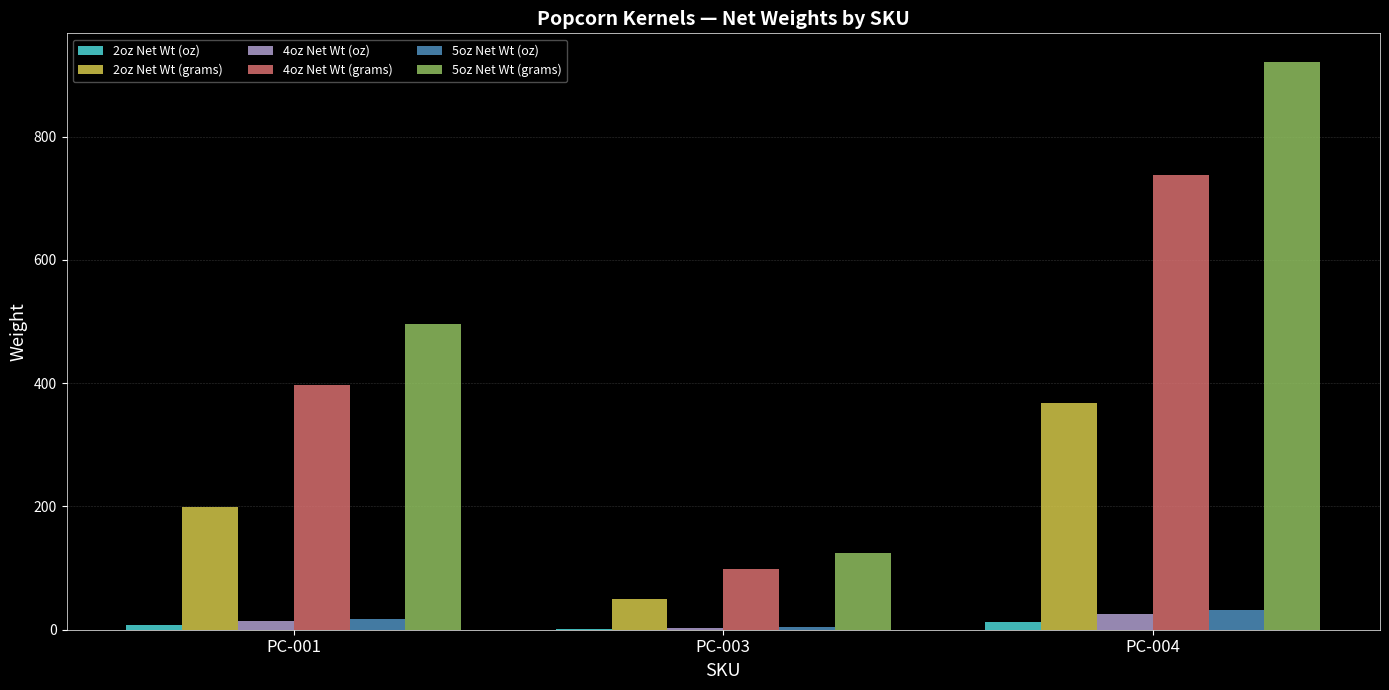

At which category is the sum across all series the highest?

PC-004